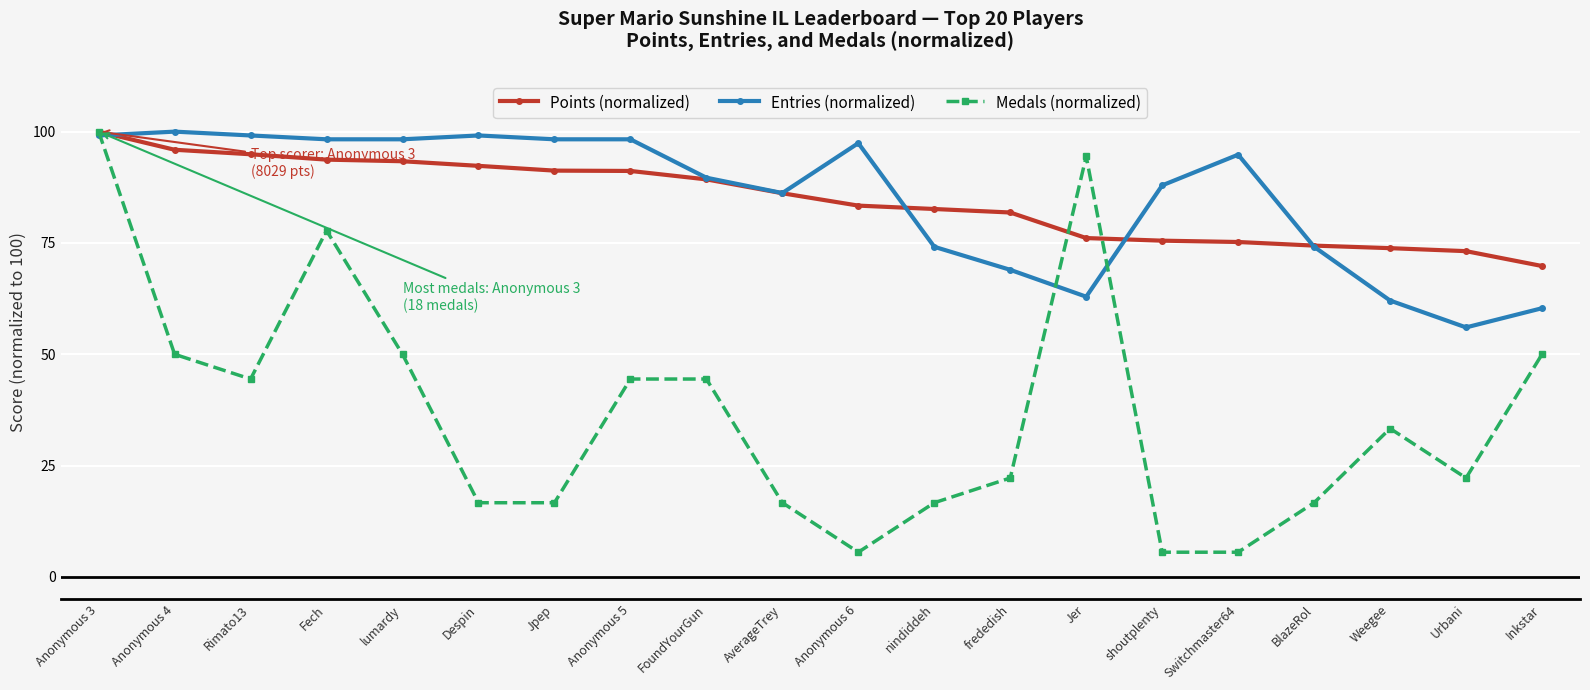

What is the highest value of the Entries (normalized) series?

100.0